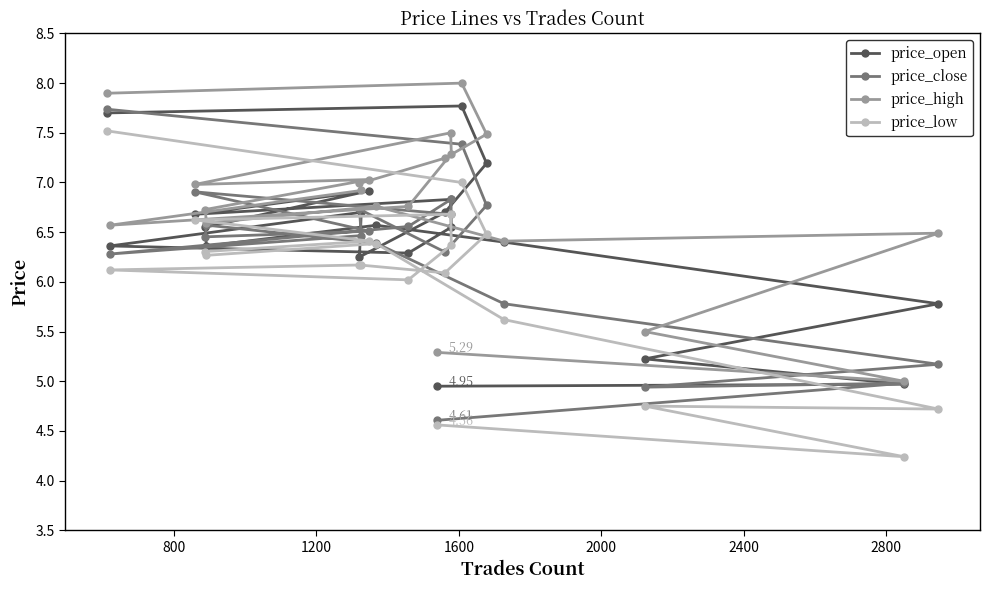

How many distinct data groups are displayed?

4